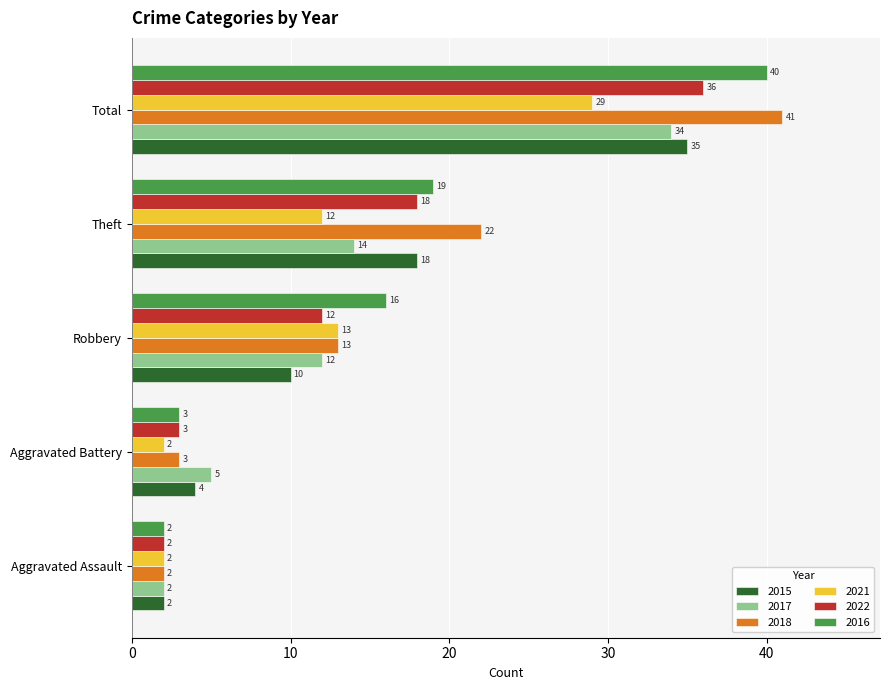

Rank the series by their maximum value, from highest to lowest.

2018, 2016, 2022, 2015, 2017, 2021